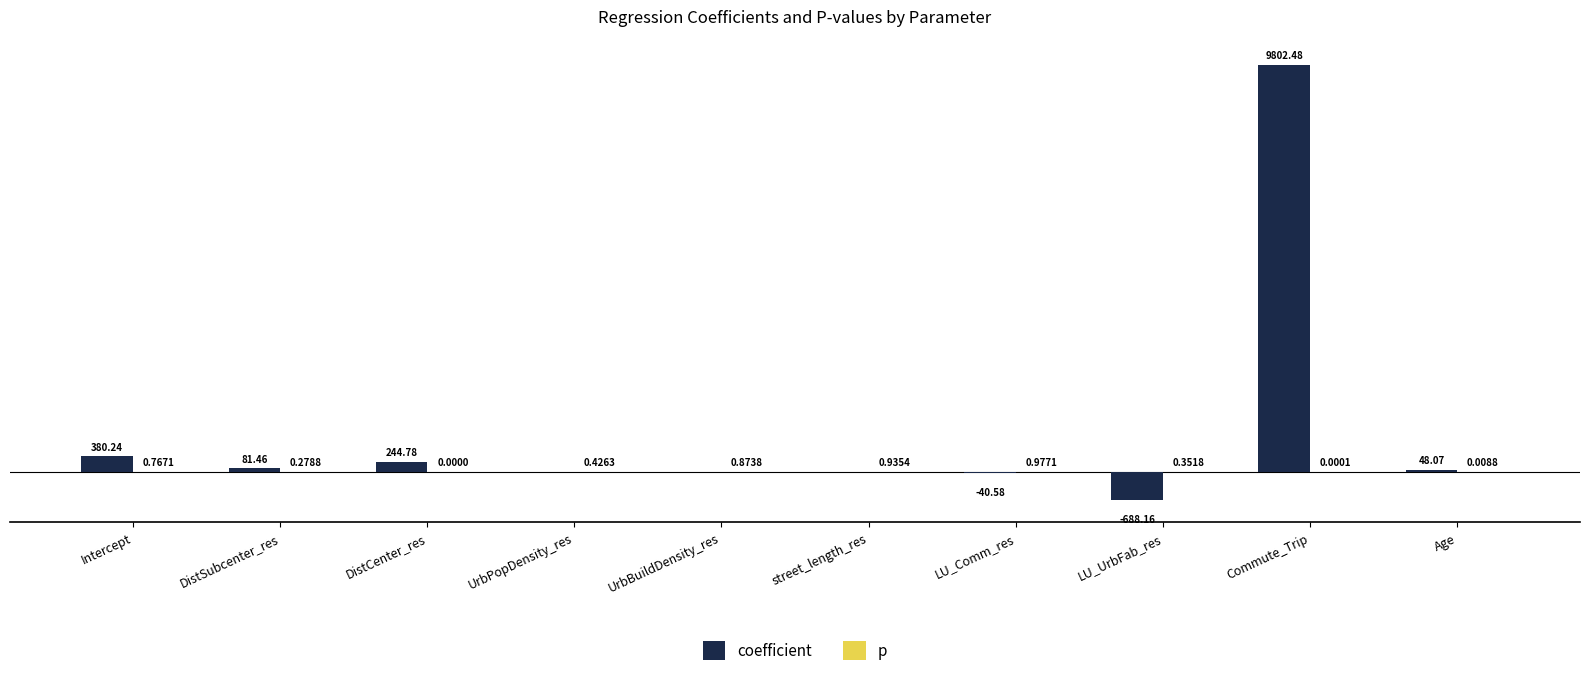

Which series changed the most between UrbBuildDensity_res and Age?

coefficient